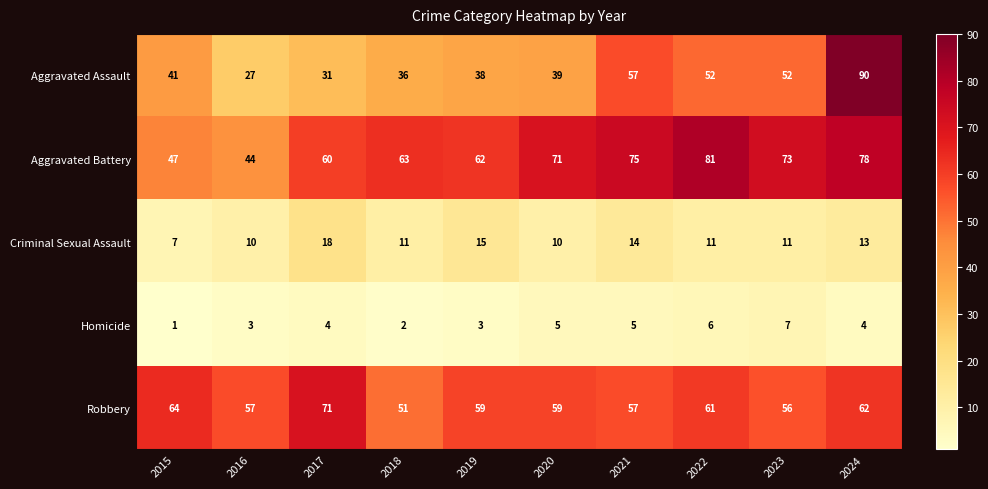

At how many categories does at least one series exceed 21?

10